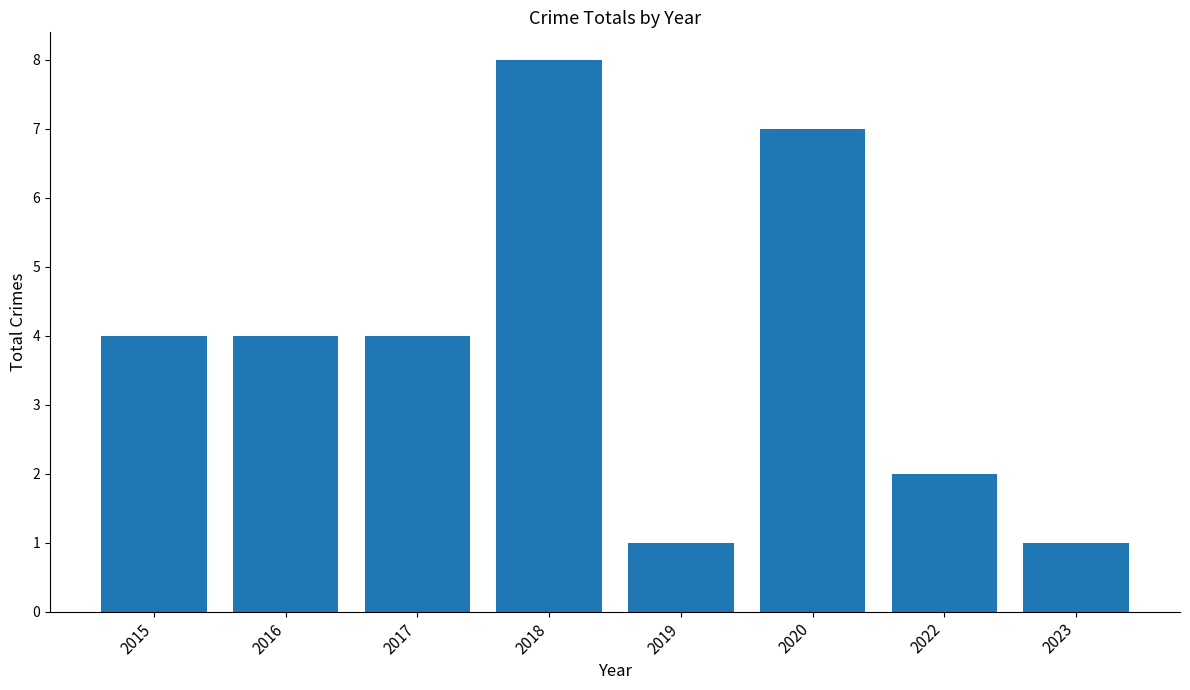

True or false: the data shows 3 at 2016.

False